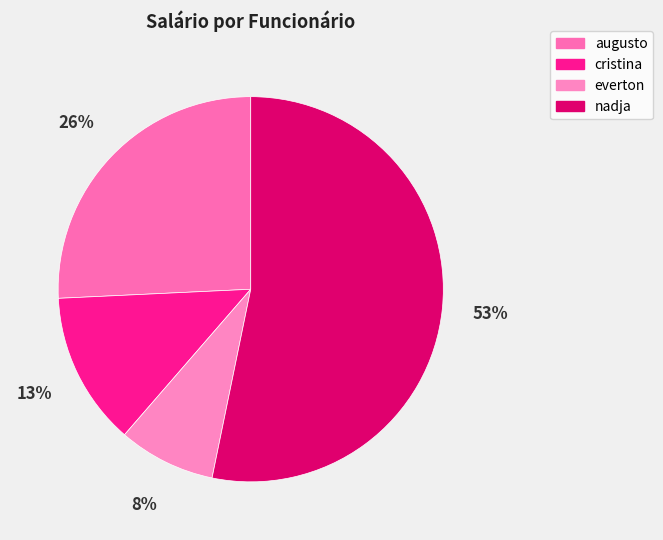

True or false: cristina accounts for 21% of the total.

False